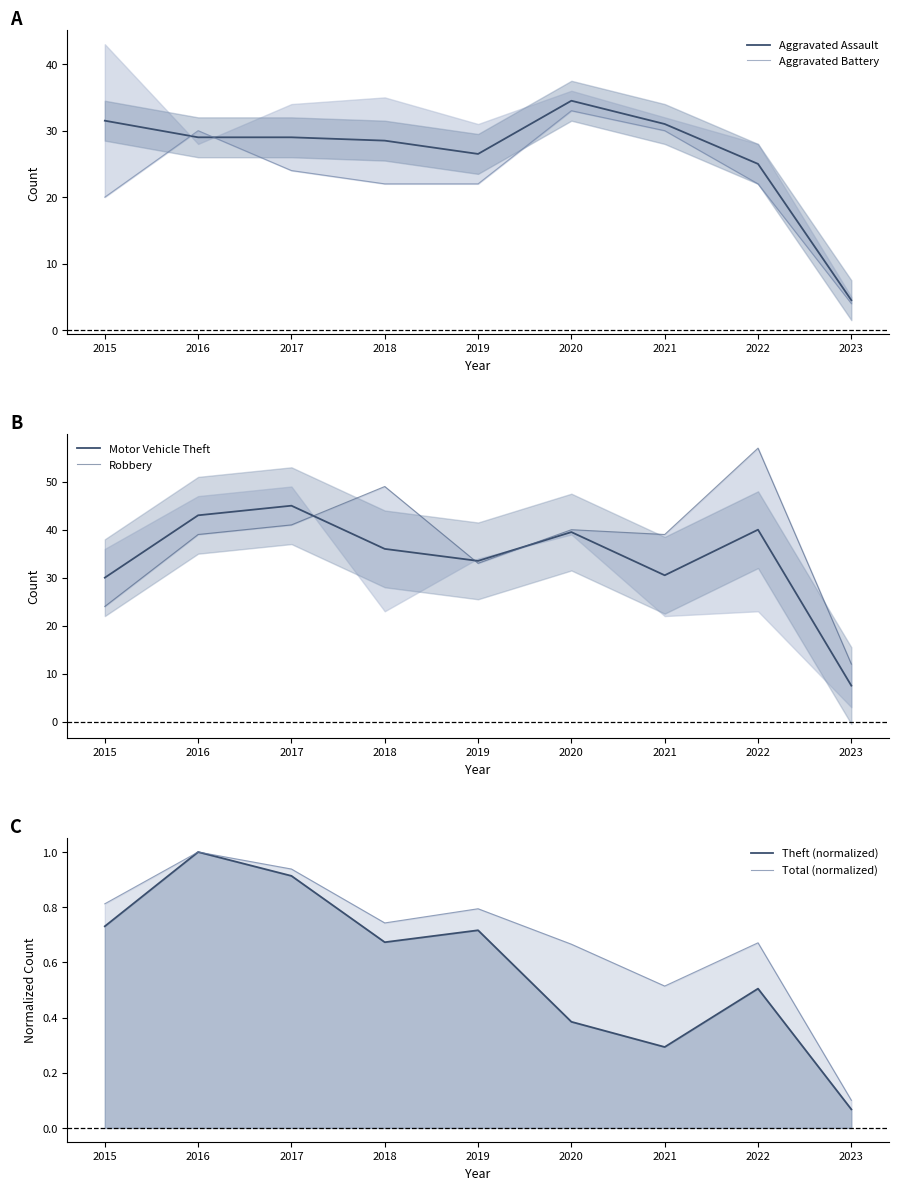

Which series has the largest total across all categories?

Robbery